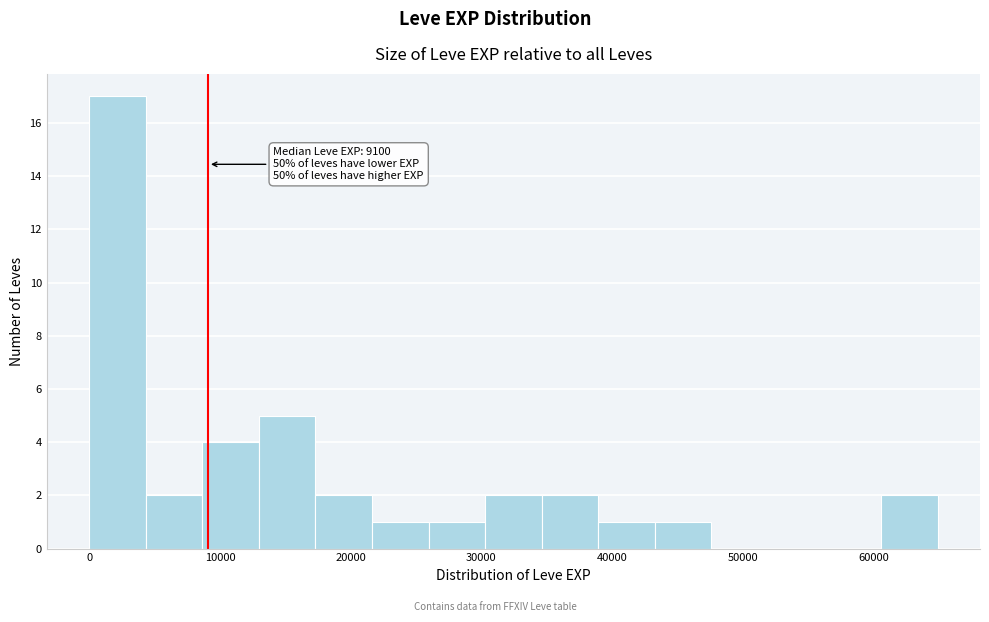

Which range on the x-axis has the tallest bar?

0 to 4000